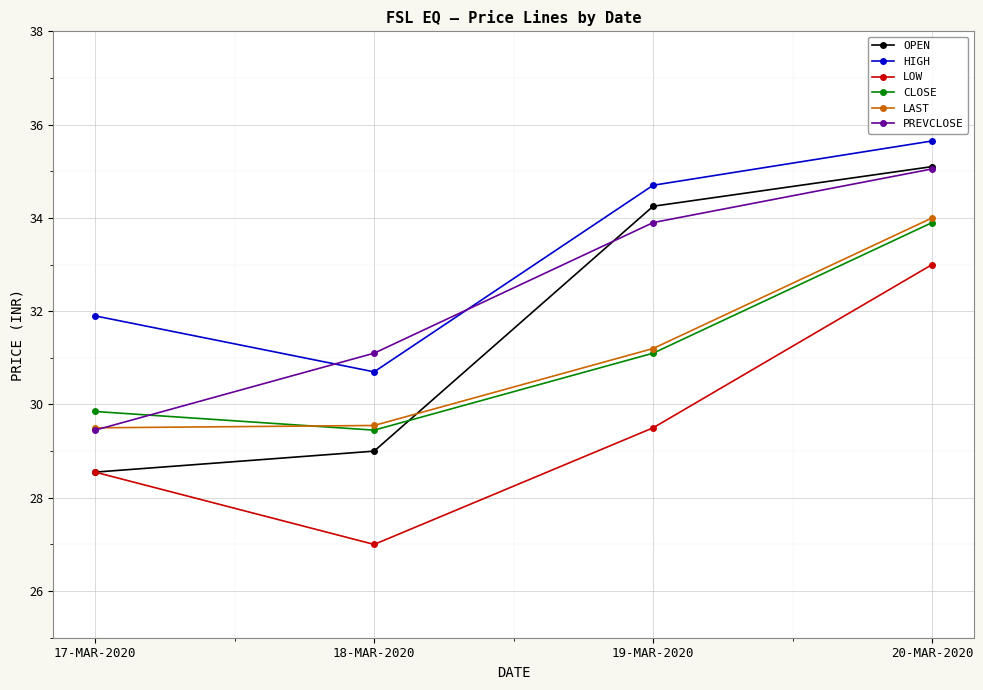

What is the label of the 4th point from the right?

17-MAR-2020